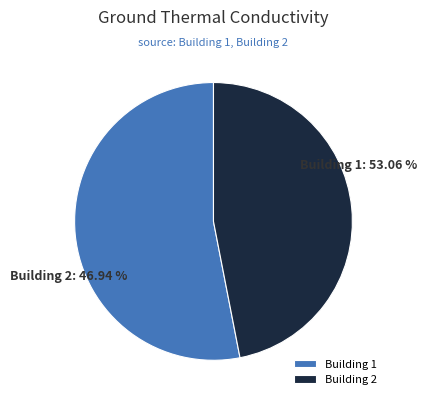

Is there a majority slice in this chart?

Yes